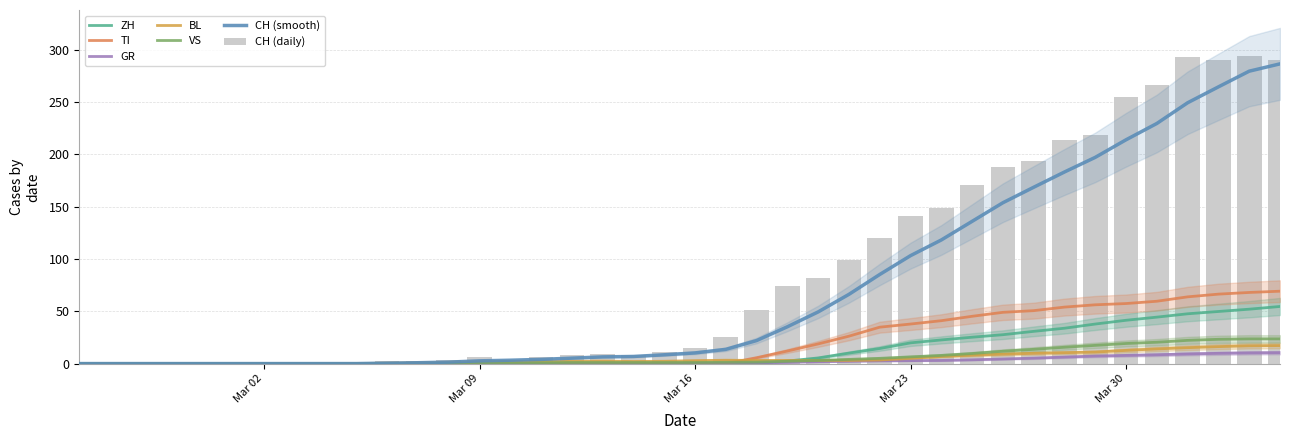

Does the chart contain any negative values?

No